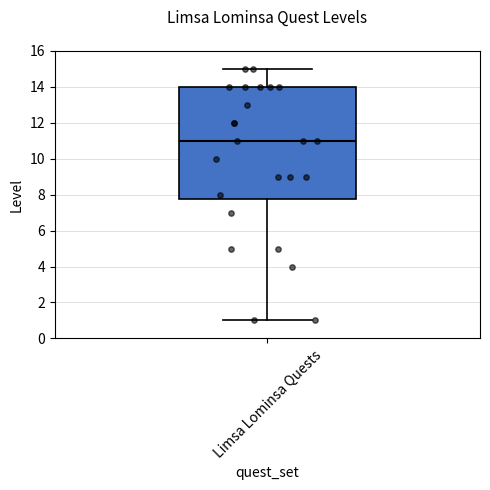

Transcribe this box plot: give where the median line is, the range the box spans, and where the two whiskers end, as read against the y-axis. The values are not printed on the chart, so give them approximately, as read against the axis.

median 11.0, box 7.8 to 14.0, whiskers 1.0 to 15.0